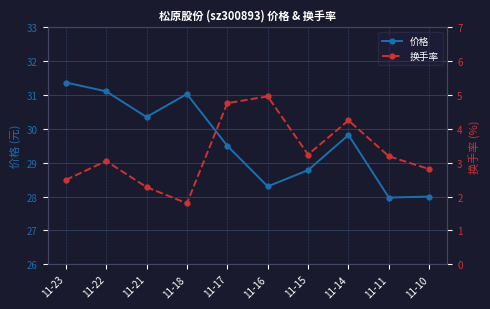

What is the difference between the maximum and minimum values in the 换手率 series?

3.2